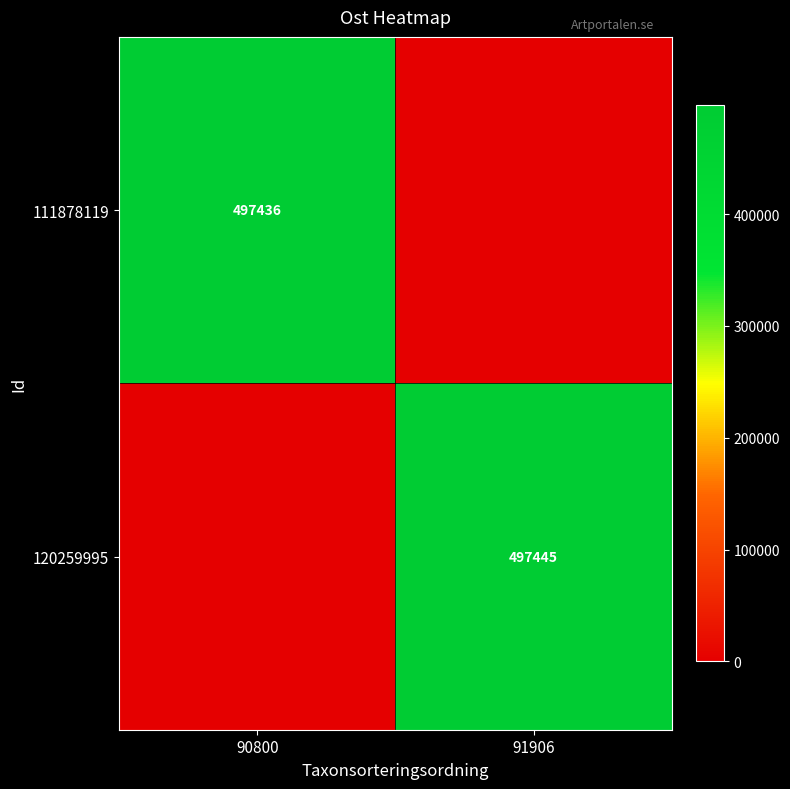

At which category is the sum across all series the highest?

91906